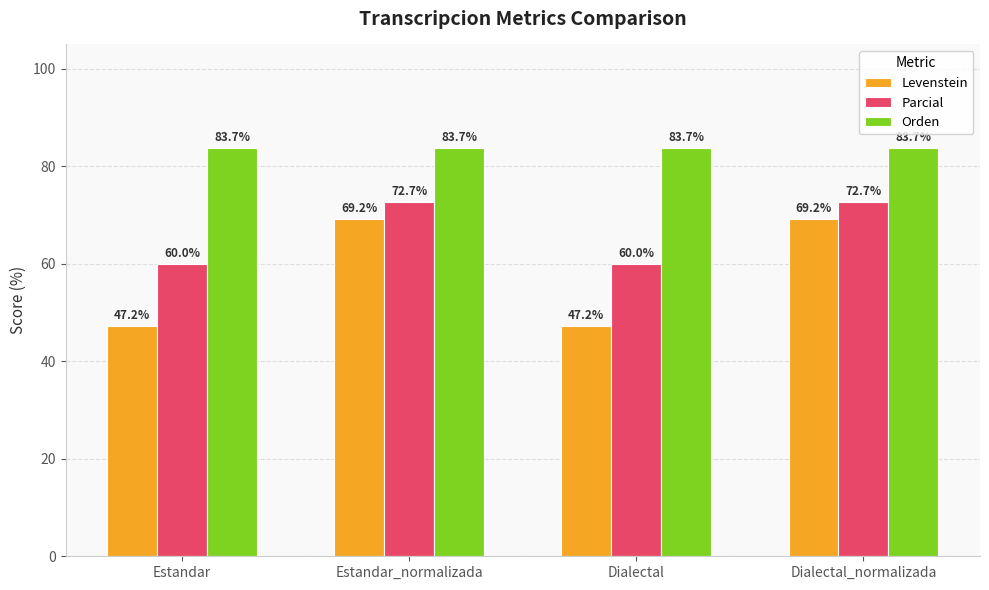

True or false: Levenstein has a value of 69.2 at Estandar_normalizada.

True